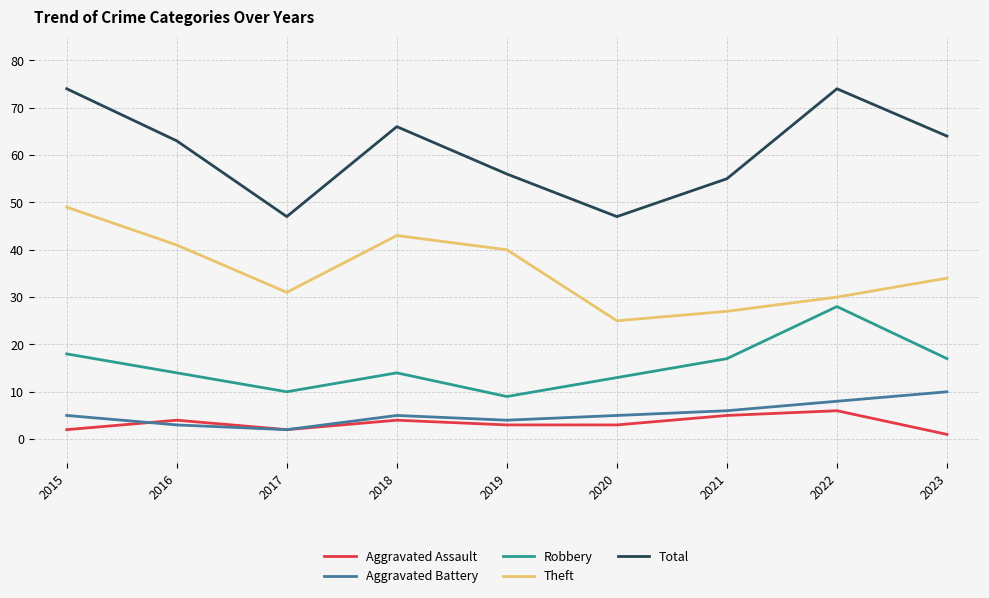

What are all the series names shown in the legend?

Aggravated Assault, Aggravated Battery, Robbery, Theft, Total